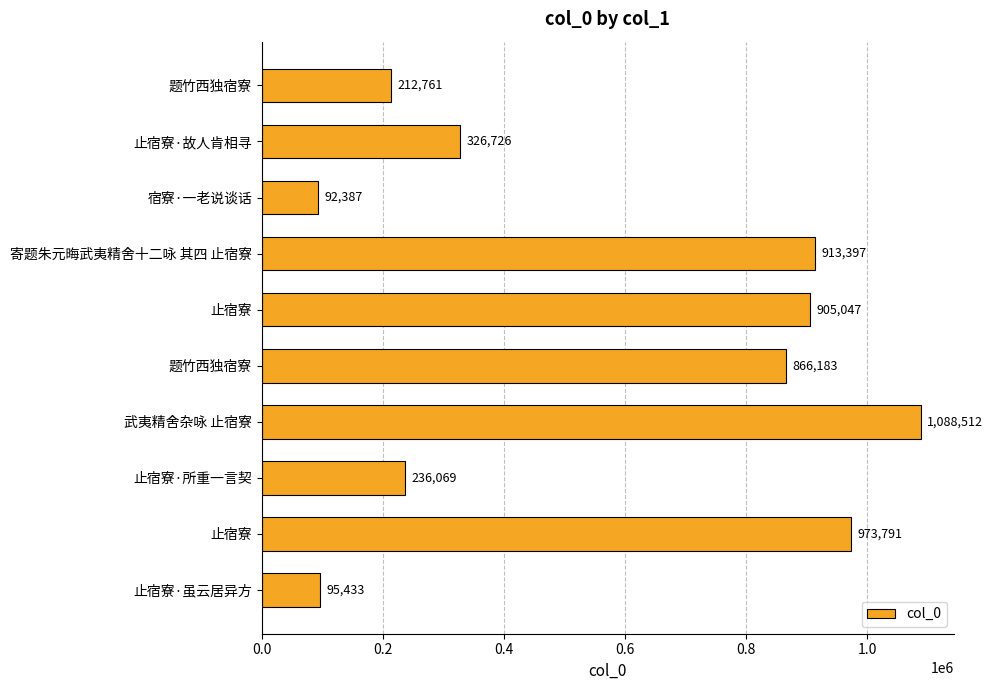

Which label corresponds to the largest value in the chart?

武夷精舍杂咏 止宿寮